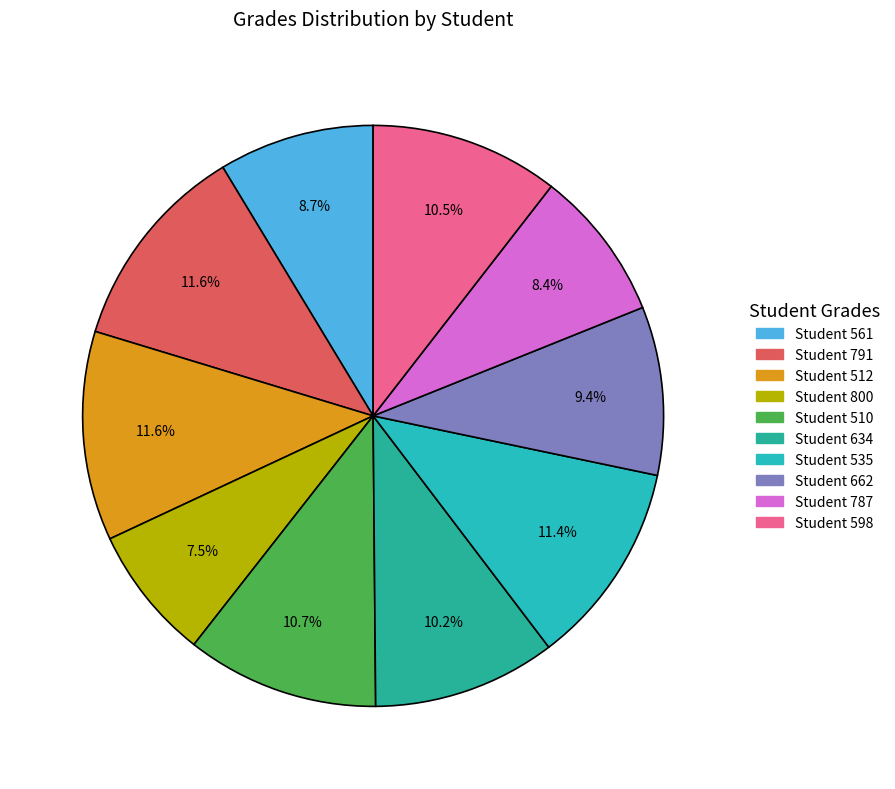

What is the change in value from Student 512 to Student 634?

-12.5